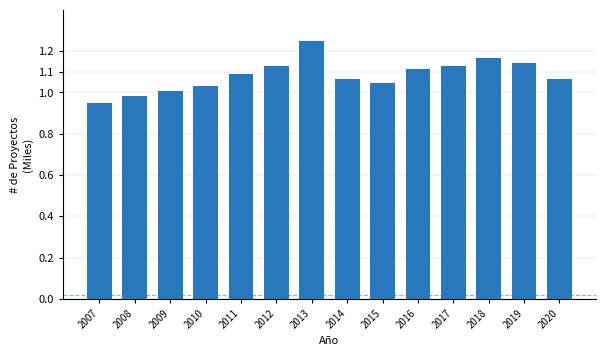

What is the sum of the values at 2008 and 2007?

1.9